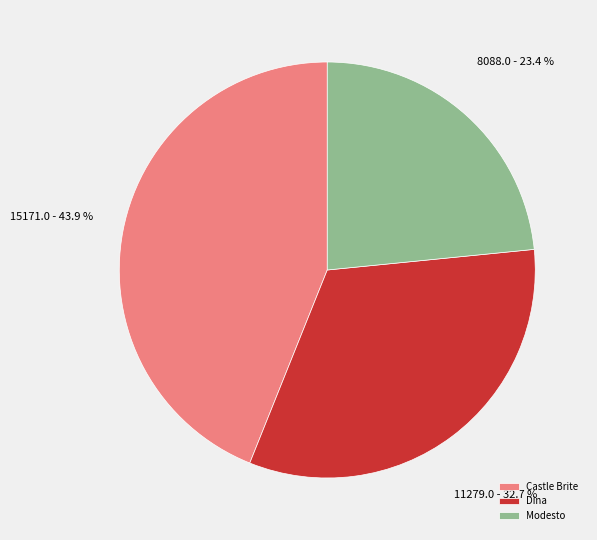

Which category has the biggest portion of the pie?

Castle Brite